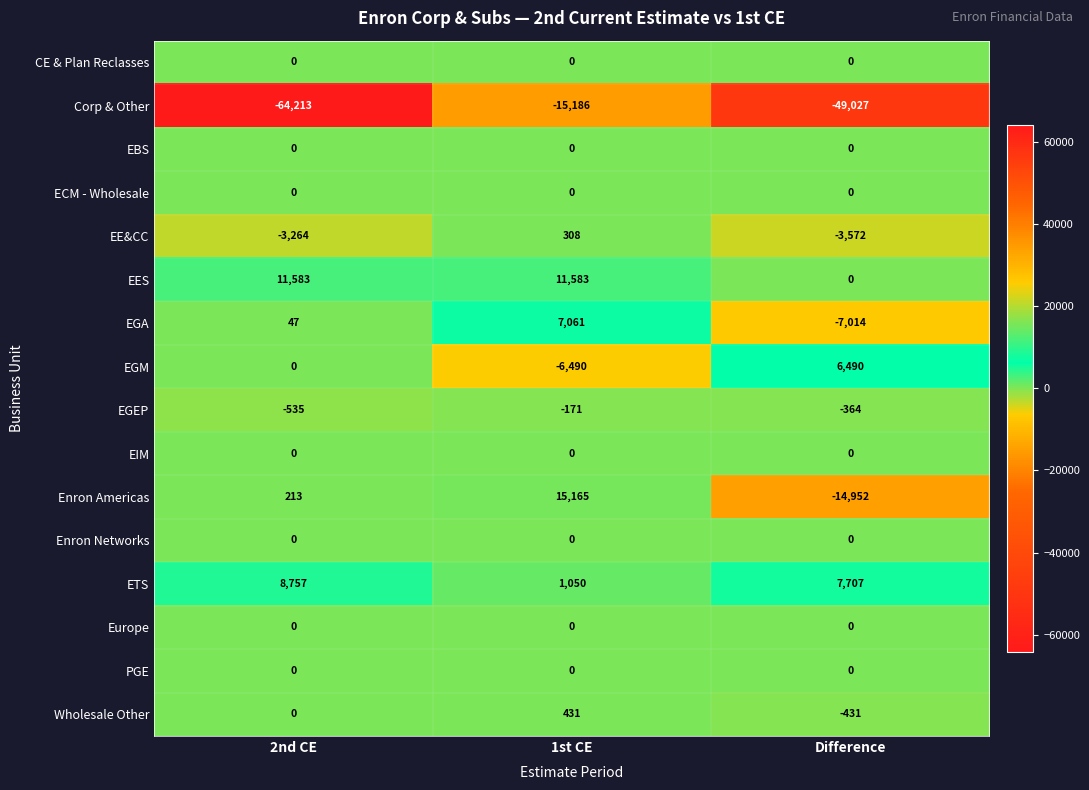

What is the greatest value displayed?

15165